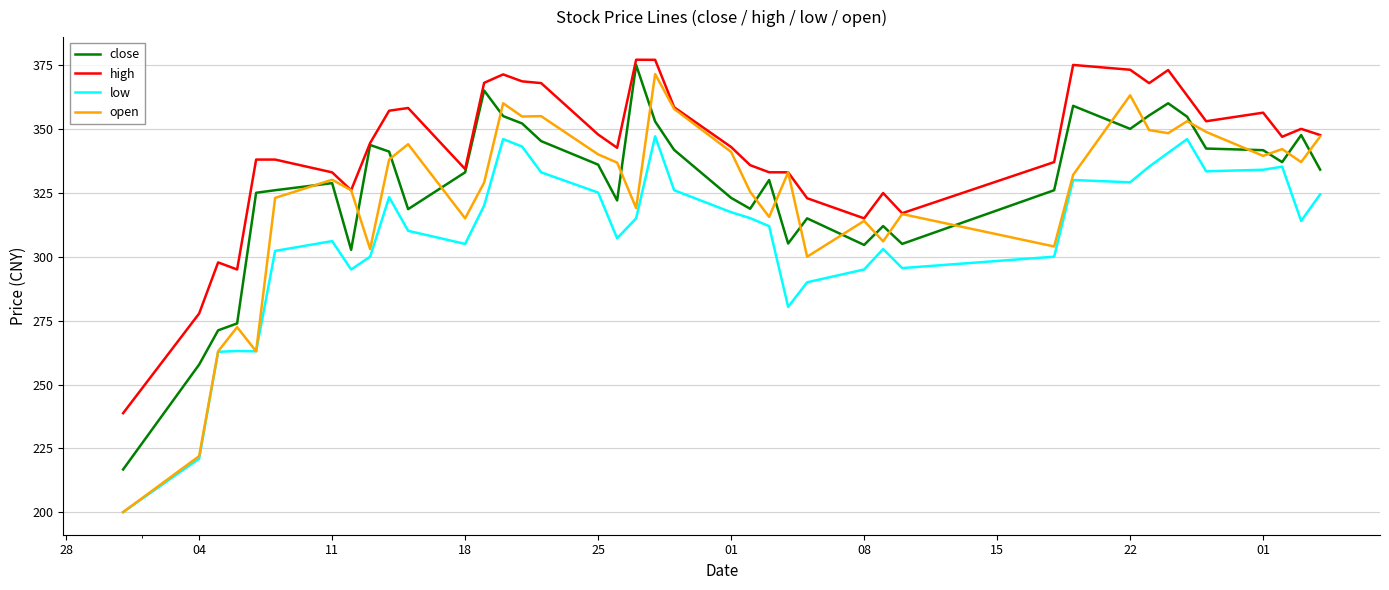

Which series has the largest total across all categories?

high